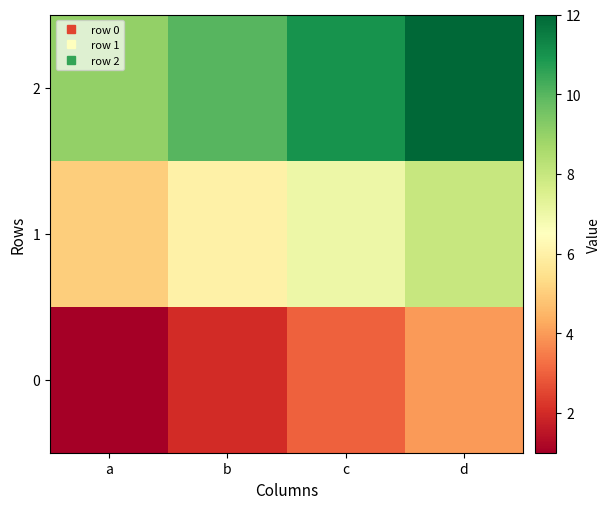

Reading right to left, transcribe all the data shown in this chart.

0: d=4	c=3	b=2	a=1
1: d=8	c=7	b=6	a=5
2: d=12	c=11	b=10	a=9